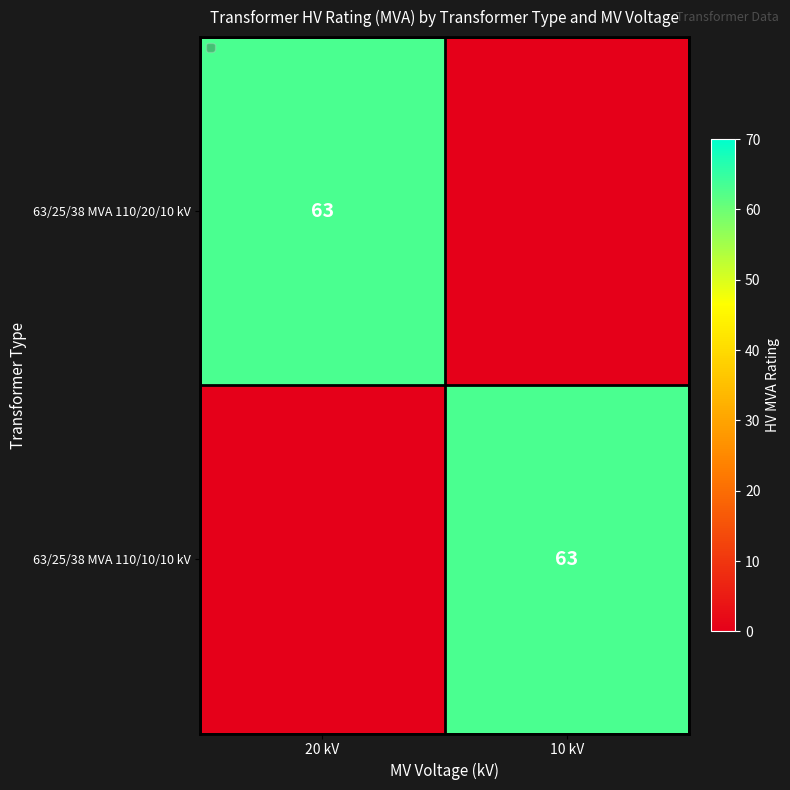

The value of 63/25/38 MVA 110/10/10 kV at 10 kV is 63. True or false?

True